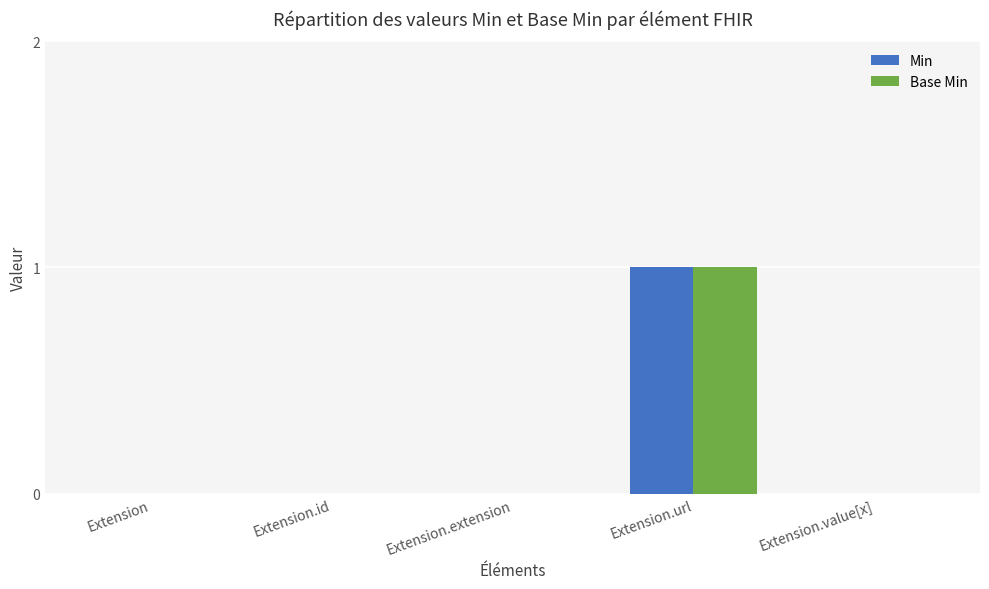

At which label does Min reach its peak?

Extension.url